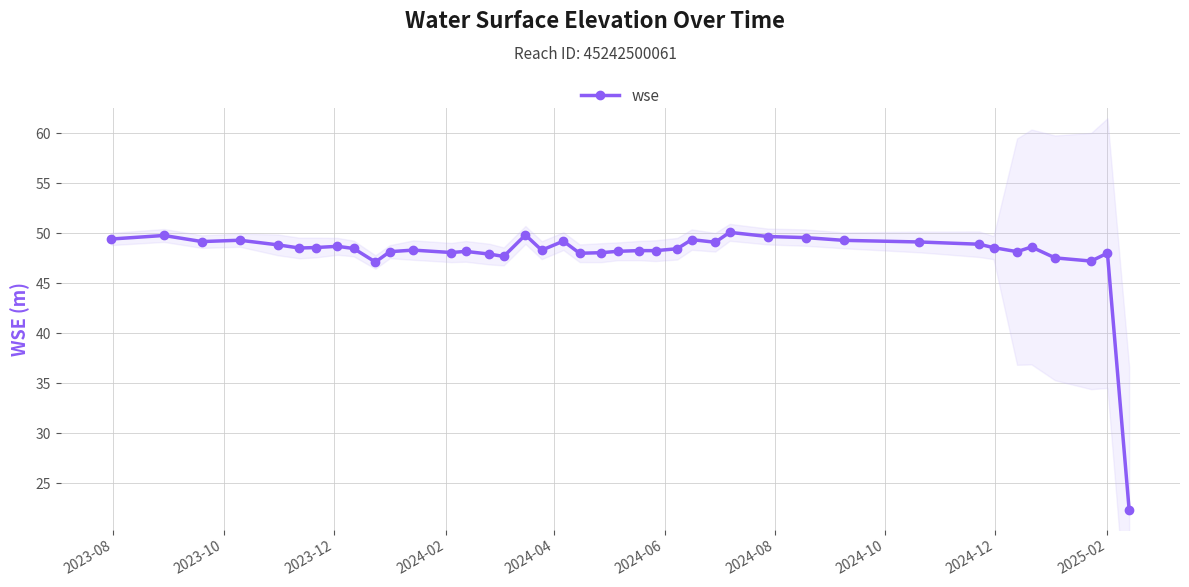

What is the value of the wse point at the 11th from the left?

48.2